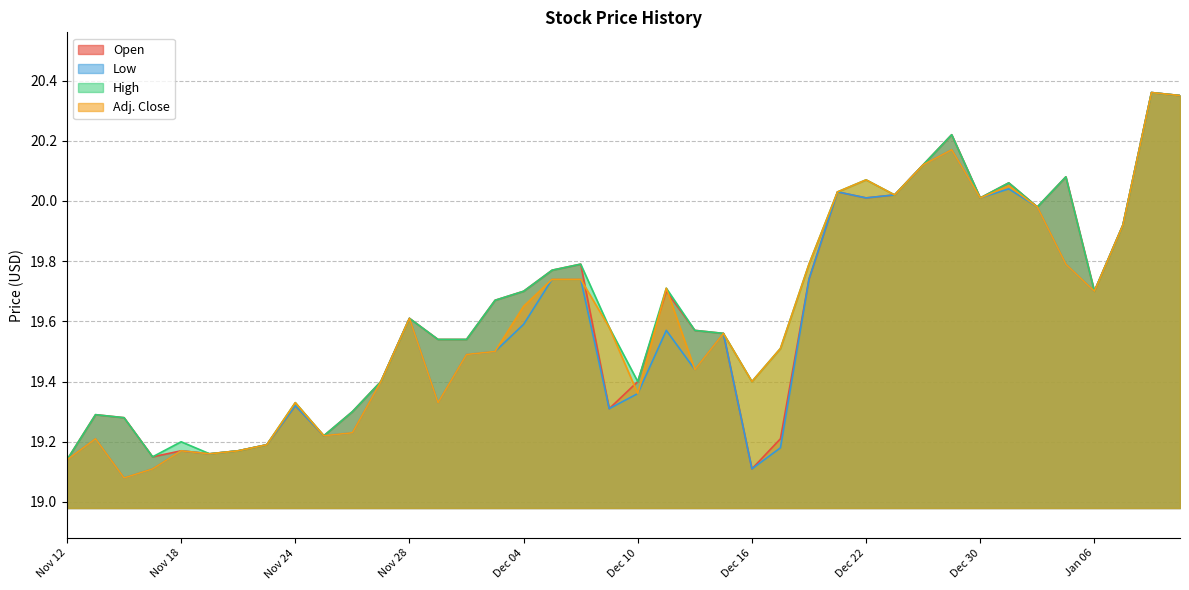

What is the average value of the High series?

19.6